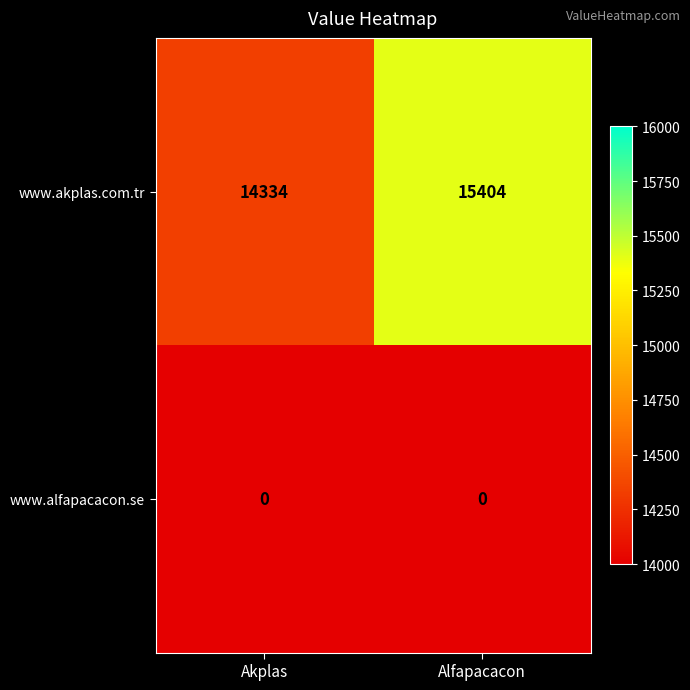

Between Akplas and Alfapacacon, which series saw the biggest shift?

www.akplas.com.tr